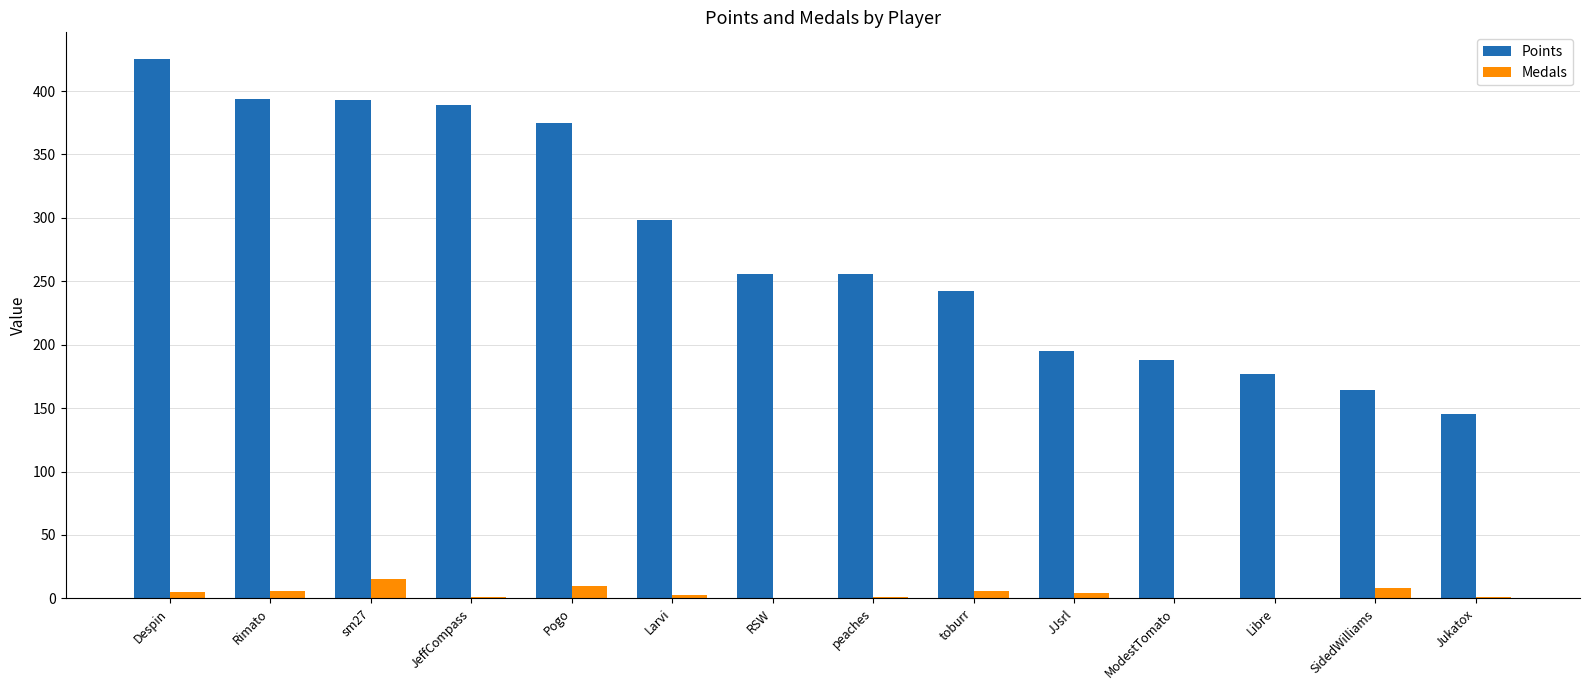

The Points series shows 322 at ModestTomato. True or false?

False